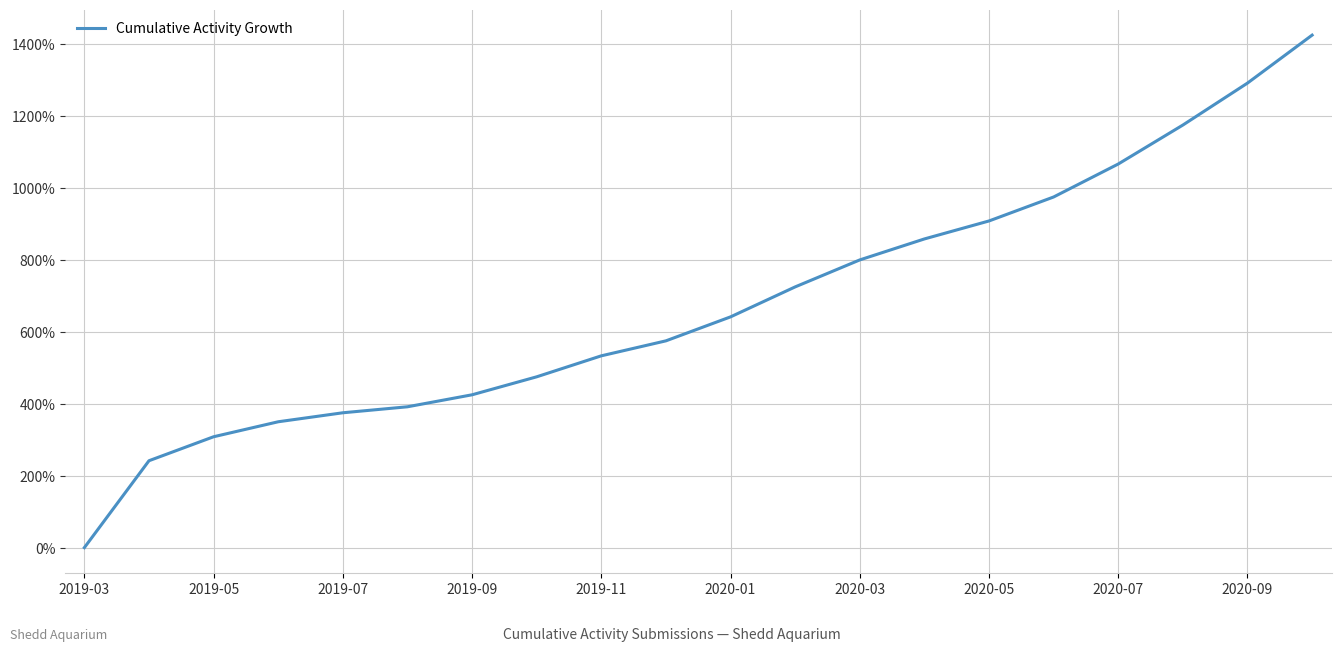

How many distinct data groups are displayed?

1